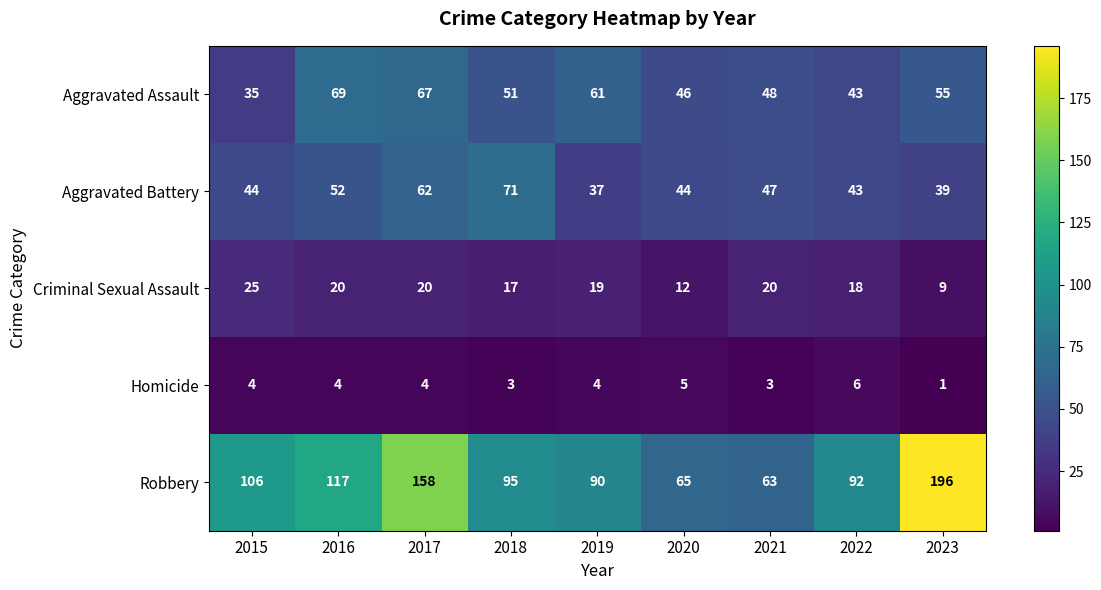

Is it true that Robbery equals 196 at 2023?

True